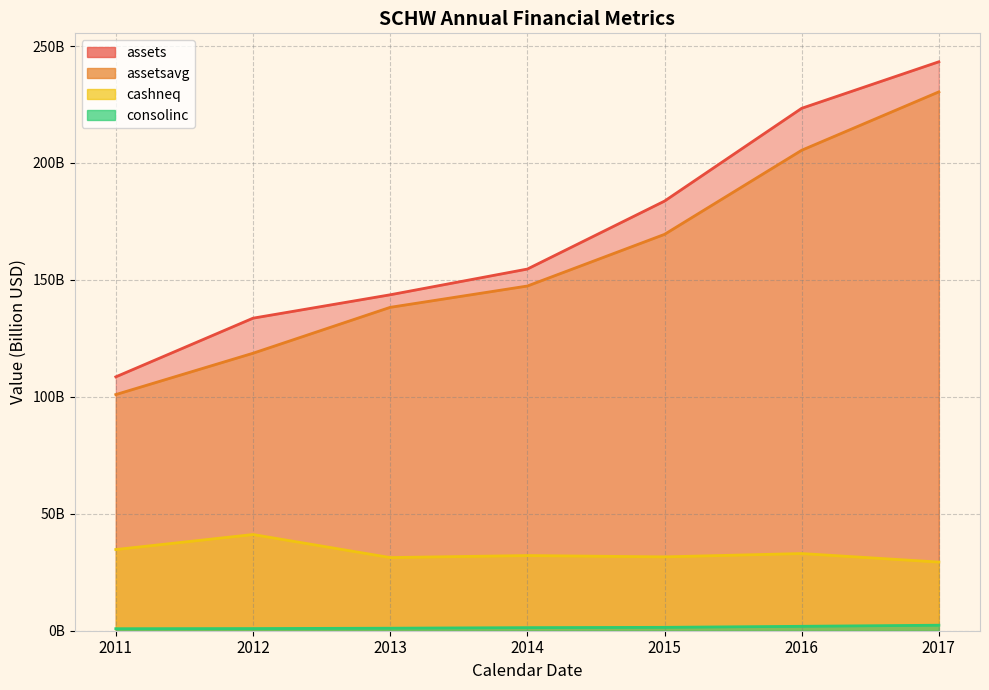

How many lines are shown in the chart?

4